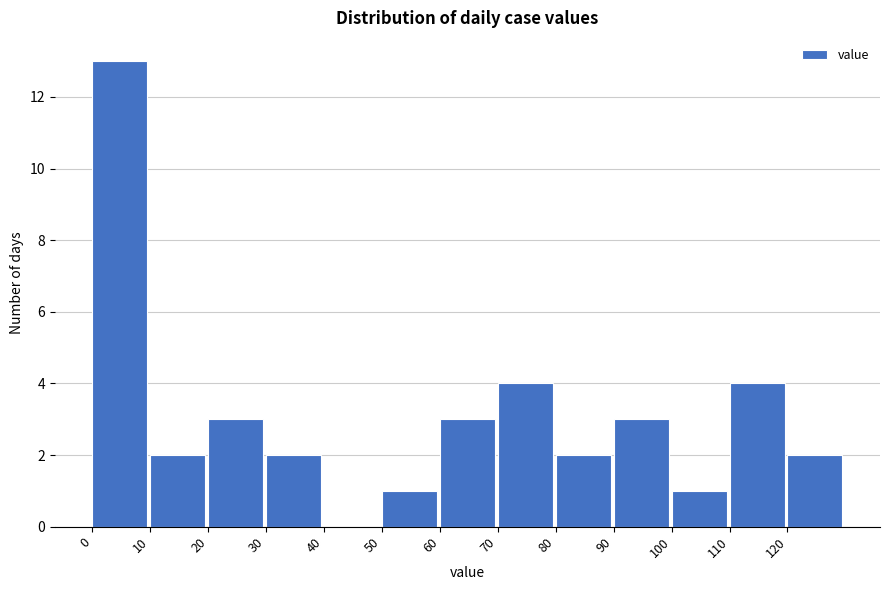

Reading left to right, transcribe this chart: for each bar, give the range it covers on the x-axis and its height. The values are not printed on the chart, so give them approximately, as read against the axis.

0 to 10: 13
10 to 20: 2
20 to 30: 3
30 to 40: 2
40 to 50: 0
50 to 60: 1
60 to 70: 3
70 to 80: 4
80 to 90: 2
90 to 100: 3
100 to 110: 1
110 to 120: 4
120 to 130: 2